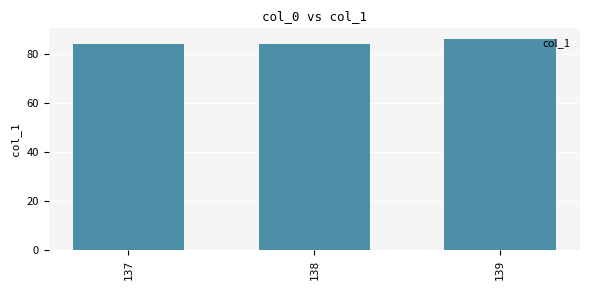

Does the chart contain any negative values?

No